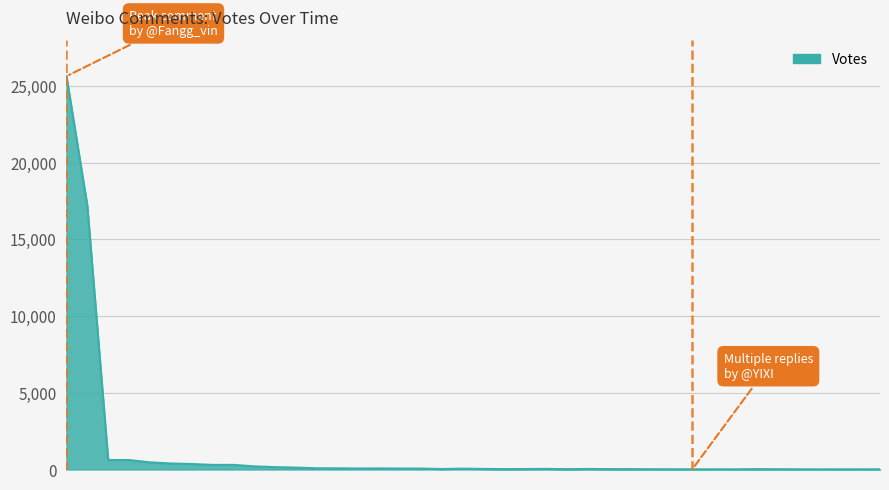

What is the greatest value displayed?

25630